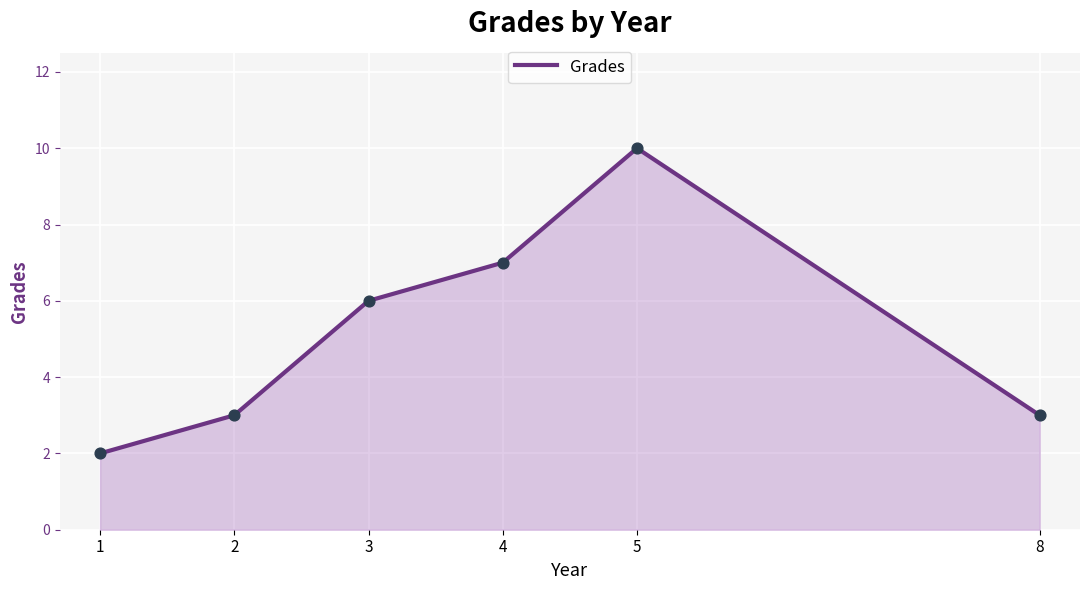

What is the ratio of the value at 2 to the value at 8?

1.0